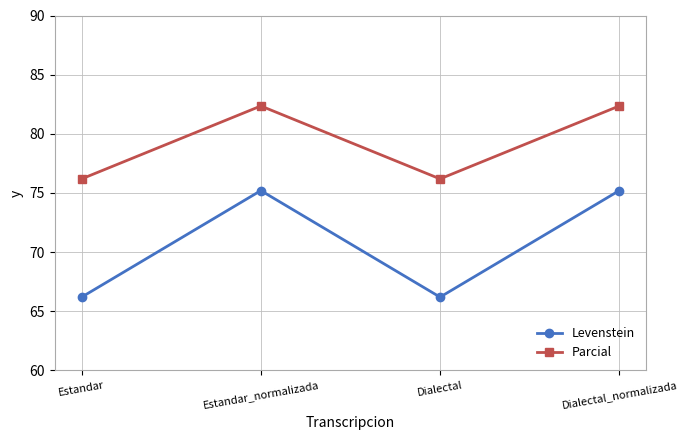

True or false: Levenstein and Parcial cross at least once.

False